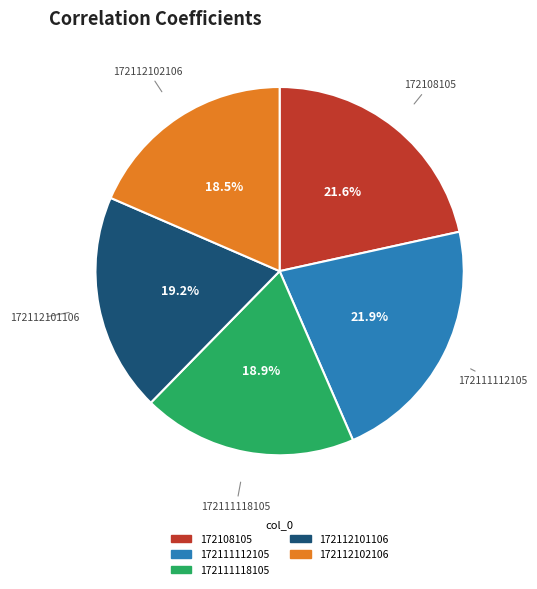

Is there a majority slice in this chart?

No